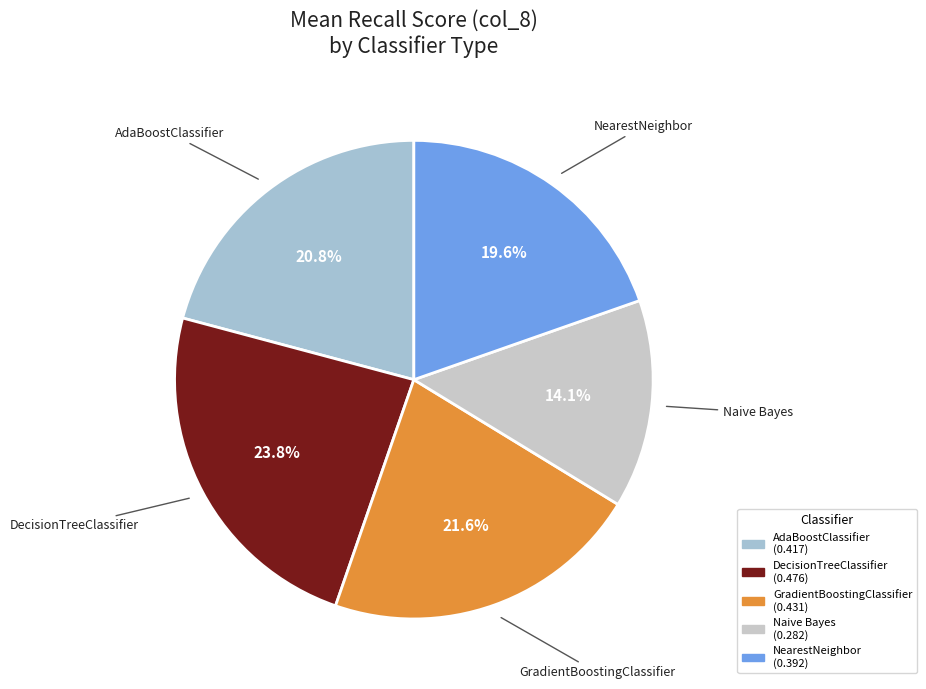

How many segments does this pie chart have?

5